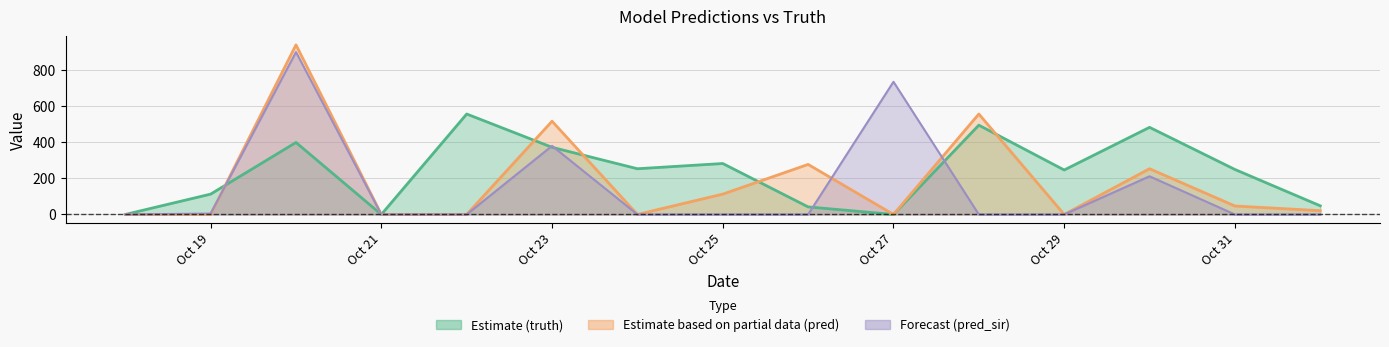

Reading left to right, list all the values displayed in this chart.

truth: 2021-10-18=0	2021-10-18=0	2021-10-19=113	2021-10-20=400	2021-10-21=0	2021-10-22=558	2021-10-23=373	2021-10-24=254	2021-10-25=283	2021-10-26=42	2021-10-27=0	2021-10-28=496	2021-10-29=247	2021-10-30=484	2021-10-31=250	2021-11-01=48	2021-11-01=48
pred: 2021-10-18=0	2021-10-18=0	2021-10-19=0	2021-10-20=942	2021-10-21=0	2021-10-22=0	2021-10-23=518	2021-10-24=0	2021-10-25=113	2021-10-26=278	2021-10-27=0	2021-10-28=558	2021-10-29=0	2021-10-30=254	2021-10-31=47	2021-11-01=0	2021-11-01=42
pred_sir: 2021-10-18=0	2021-10-18=0	2021-10-19=5	2021-10-20=902	2021-10-21=0	2021-10-22=0	2021-10-23=381	2021-10-24=0	2021-10-25=0	2021-10-26=0	2021-10-27=737	2021-10-28=0	2021-10-29=0	2021-10-30=212	2021-10-31=0	2021-11-01=0	2021-11-01=0